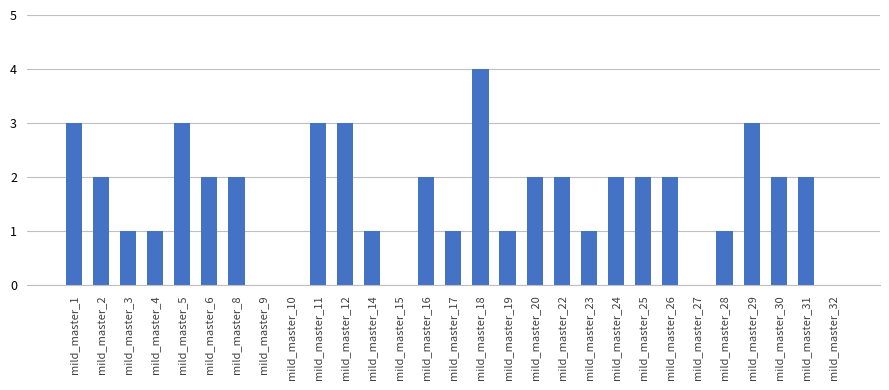

Count the number of data series in this chart.

1